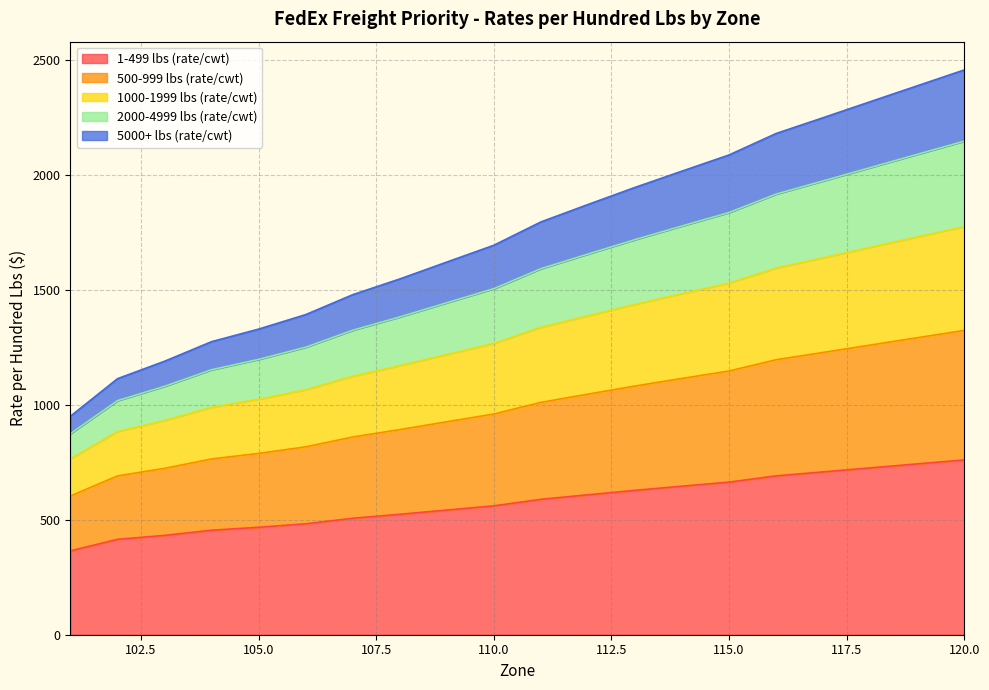

True or false: 1000-1999 lbs (rate/cwt) has a value of 2775.4 at 113.

False